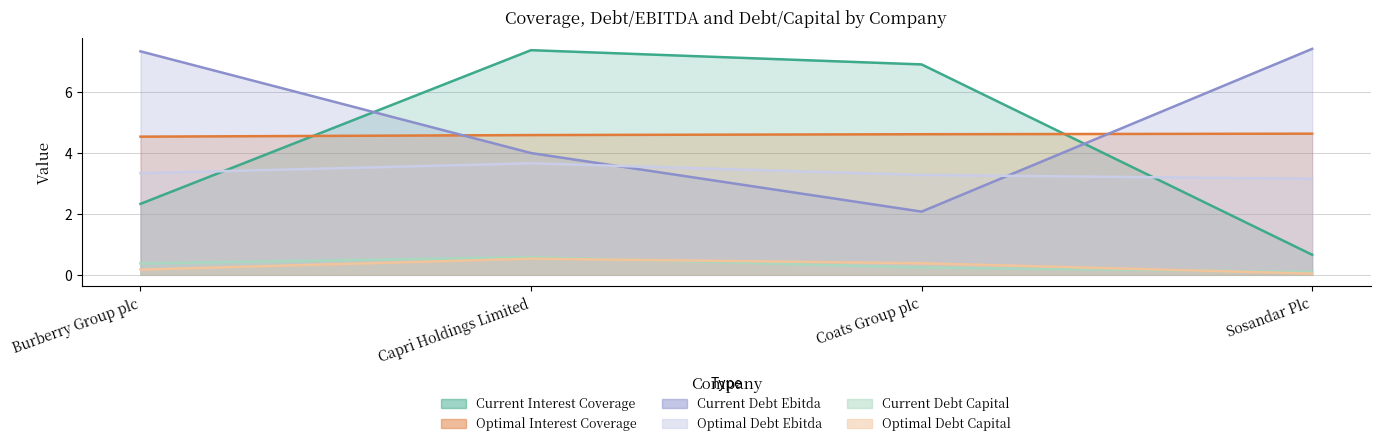

At how many categories does at least one series exceed 2?

4